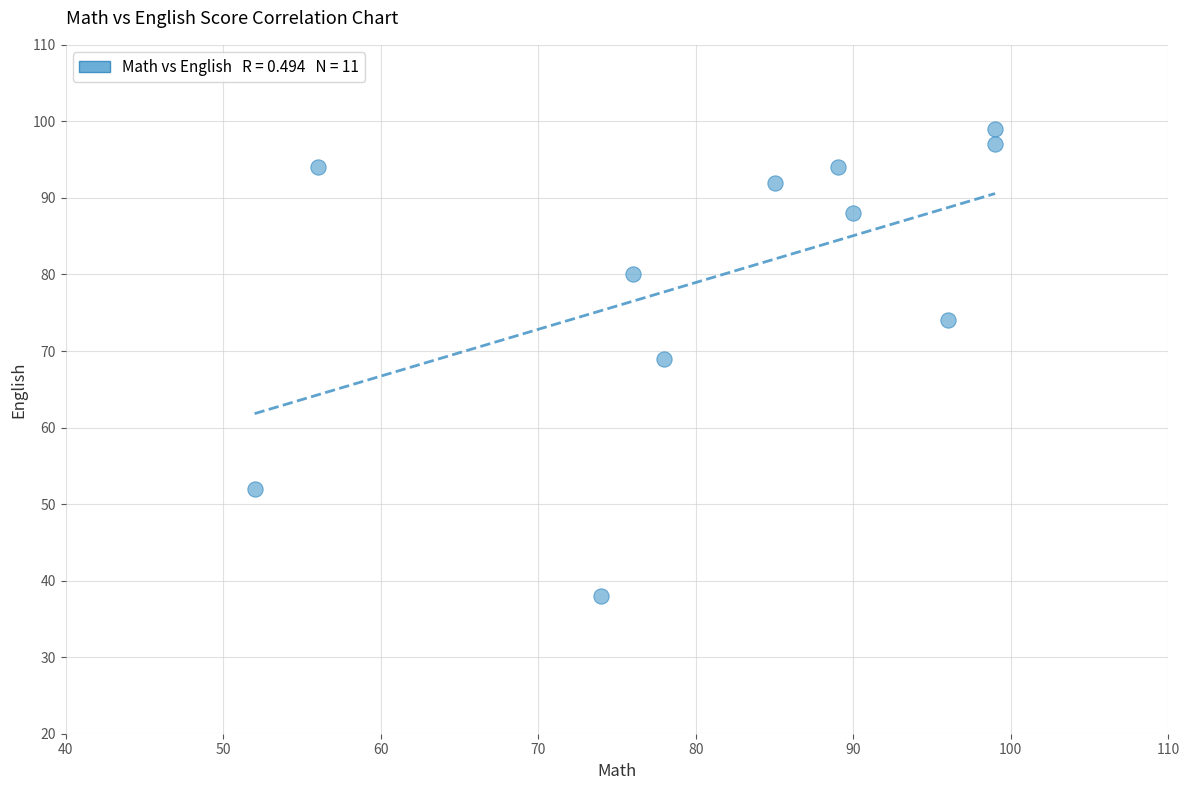

What Y value in the scatter plot is closest to 68?

69